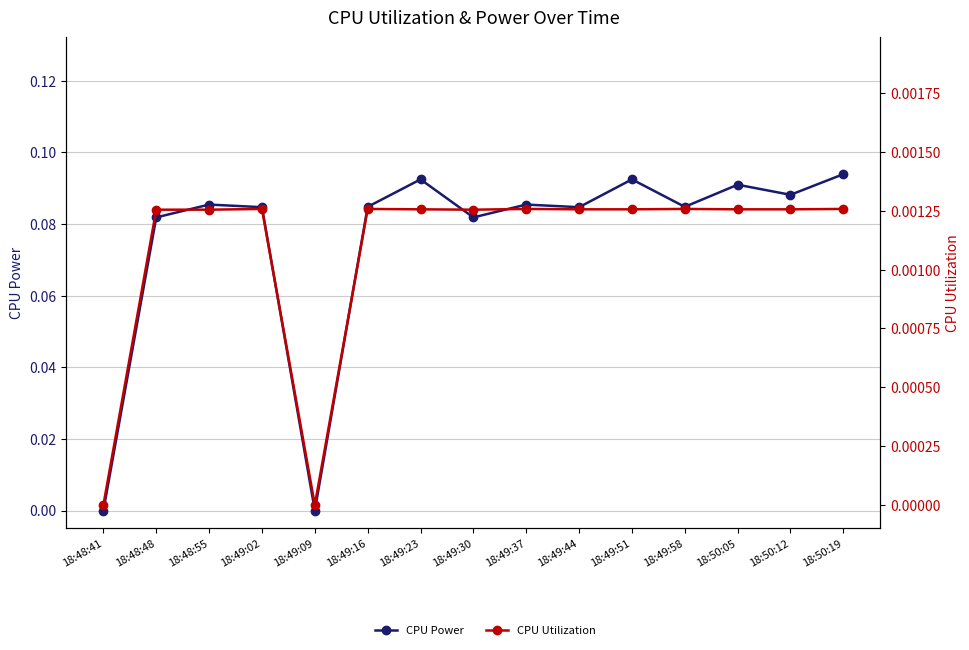

What is the label of the 3rd point from the left?

18:48:55